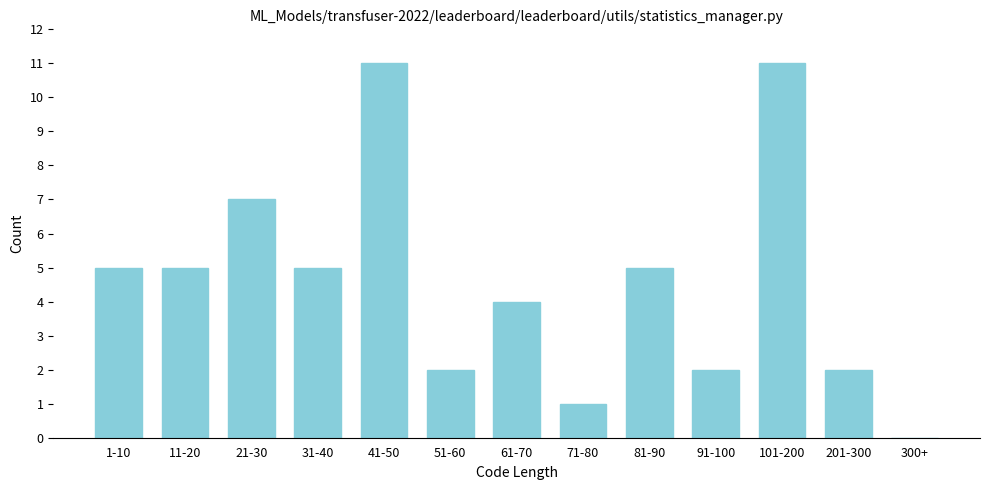

Reading left to right, list all the values displayed in this chart.

1-10=5	11-20=5	21-30=7	31-40=5	41-50=11	51-60=2	61-70=4	71-80=1	81-90=5	91-100=2	101-200=11	201-300=2	300+=0